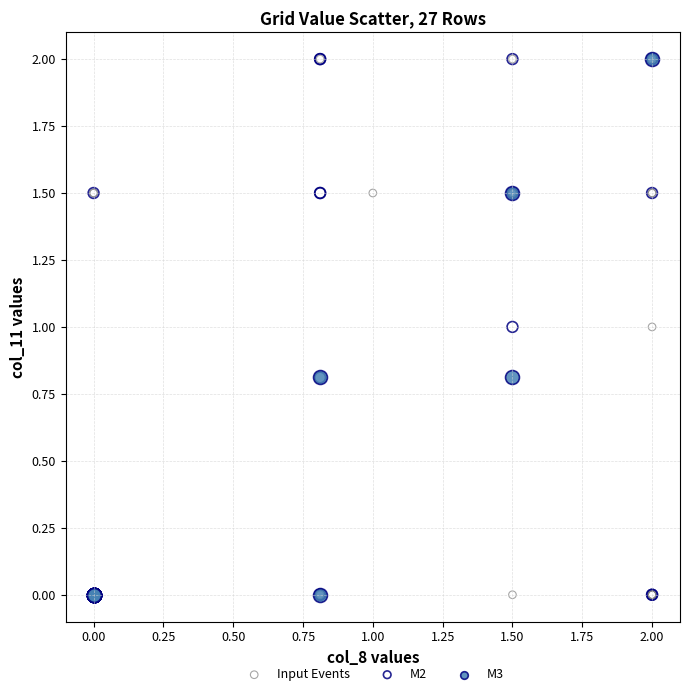

What are all the series names shown in the legend?

Input Events, M2, M3